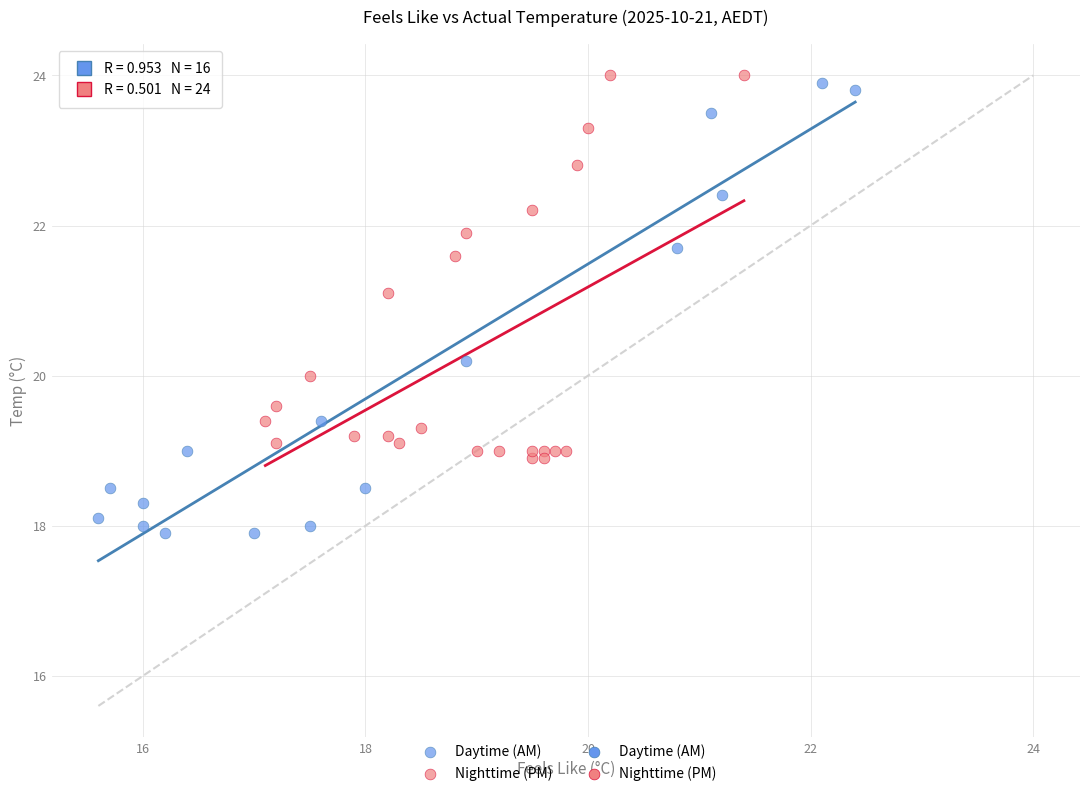

Which series has the widest spread of Y values?

Daytime (AM)